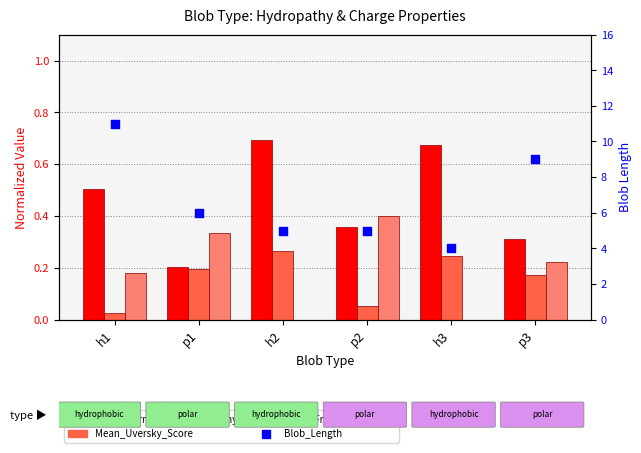

Is the value of Mean_Fraction_Charged at p3 greater than the value of Blob_Length at p1?

No